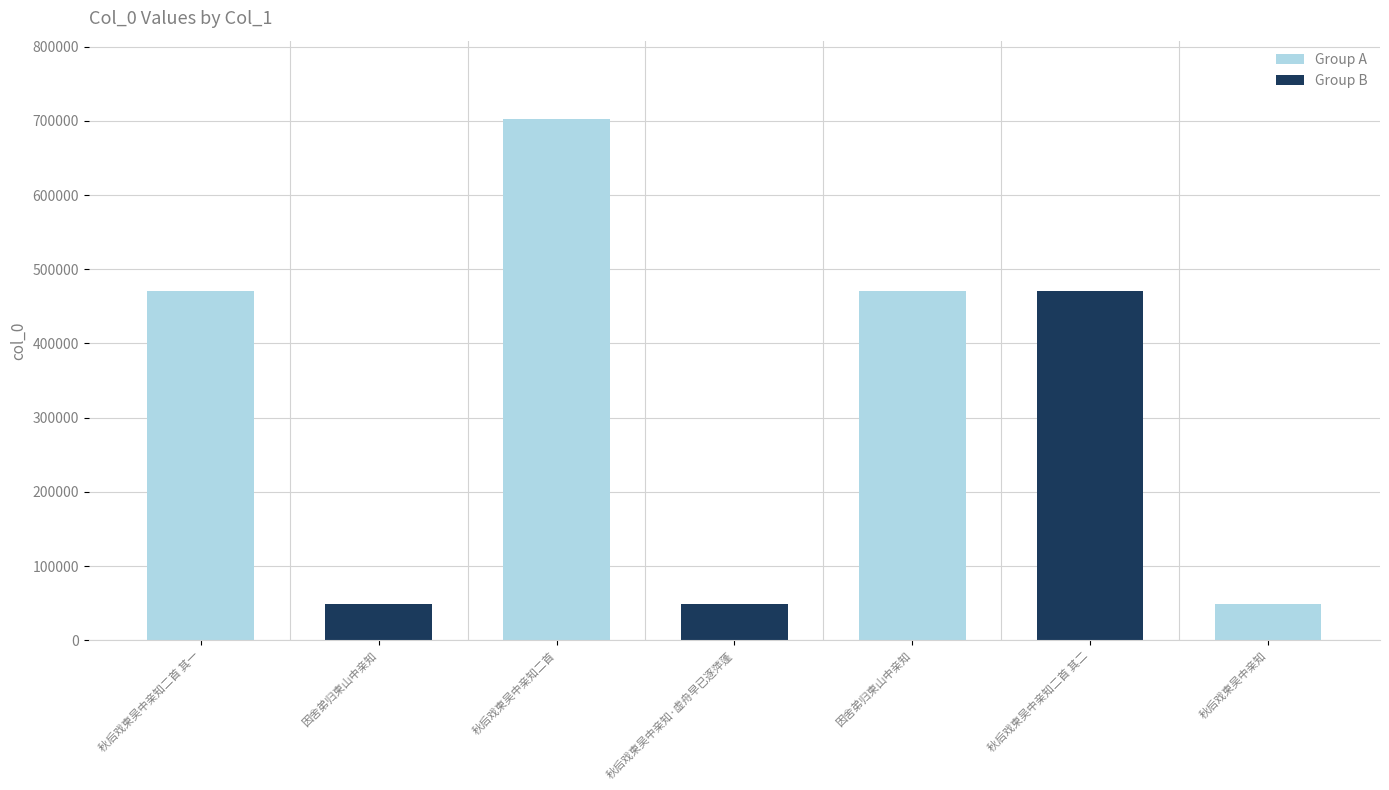

What is the approximate value at 因舍弟归柬山中亲知, to the nearest 100?

49500